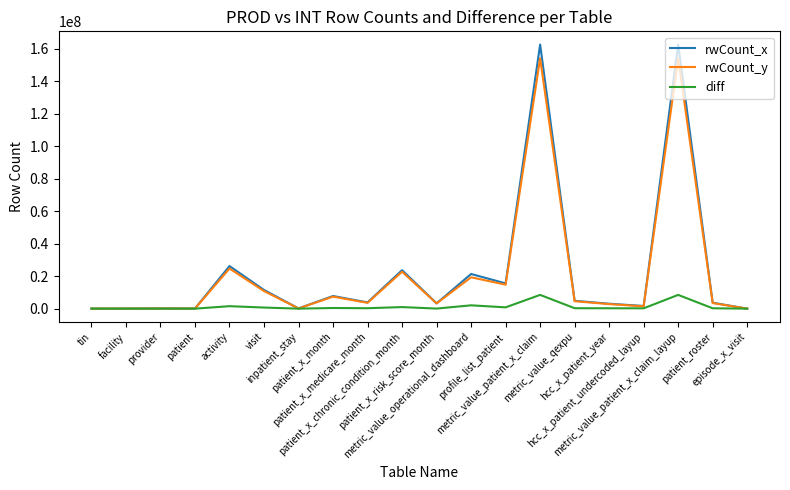

What position from the right is provider?

18